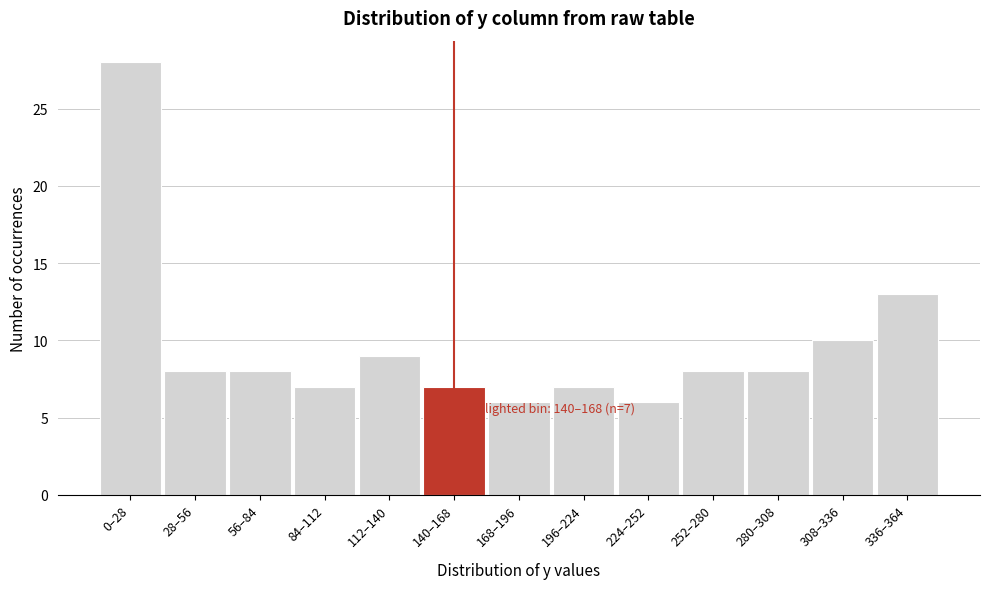

Reading right to left, transcribe all the data shown in this chart.

336–364=13	308–336=10	280–308=8	252–280=8	224–252=6	196–224=7	168–196=6	140–168=7	112–140=9	84–112=7	56–84=8	28–56=8	0–28=28